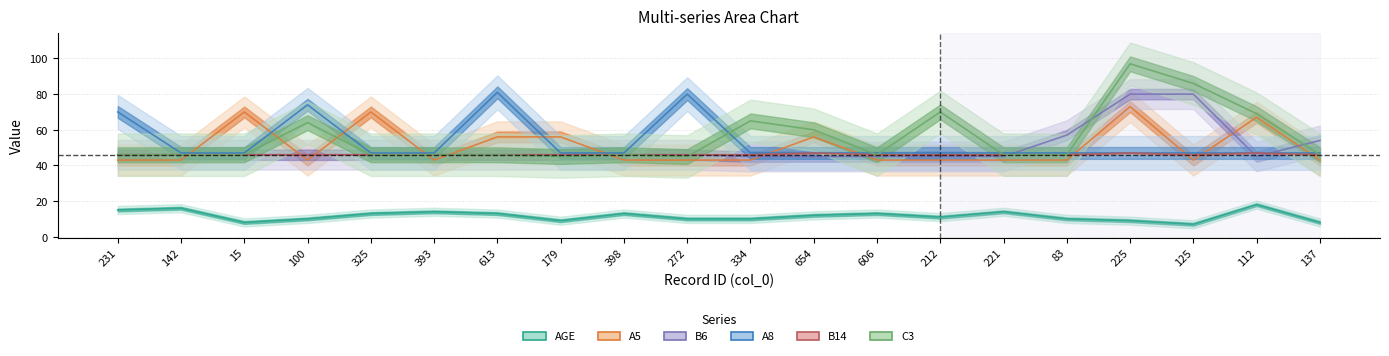

Which series has the widest spread of values?

C3